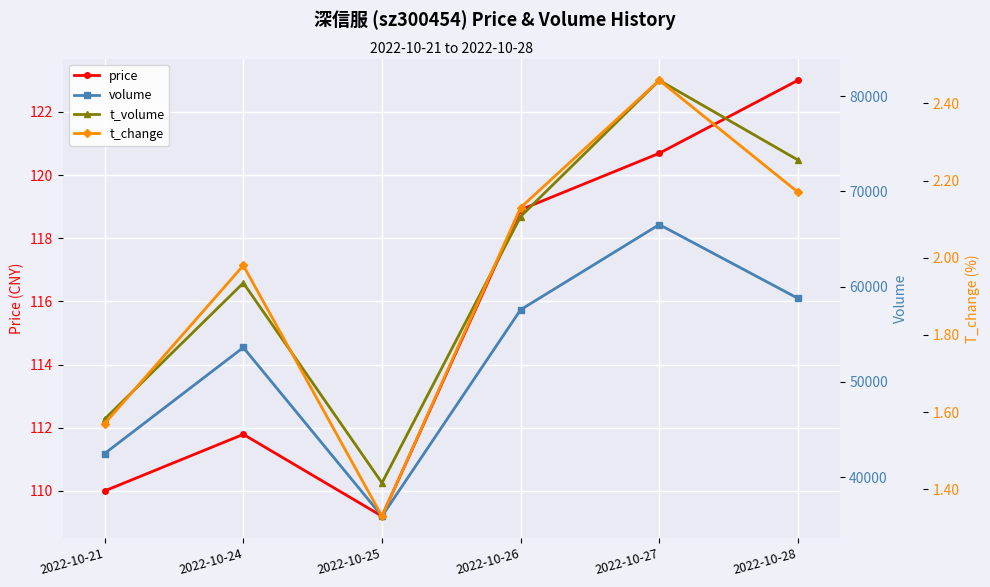

Rank the categories by volume value from highest to lowest.

2022-10-27, 2022-10-28, 2022-10-26, 2022-10-24, 2022-10-21, 2022-10-25